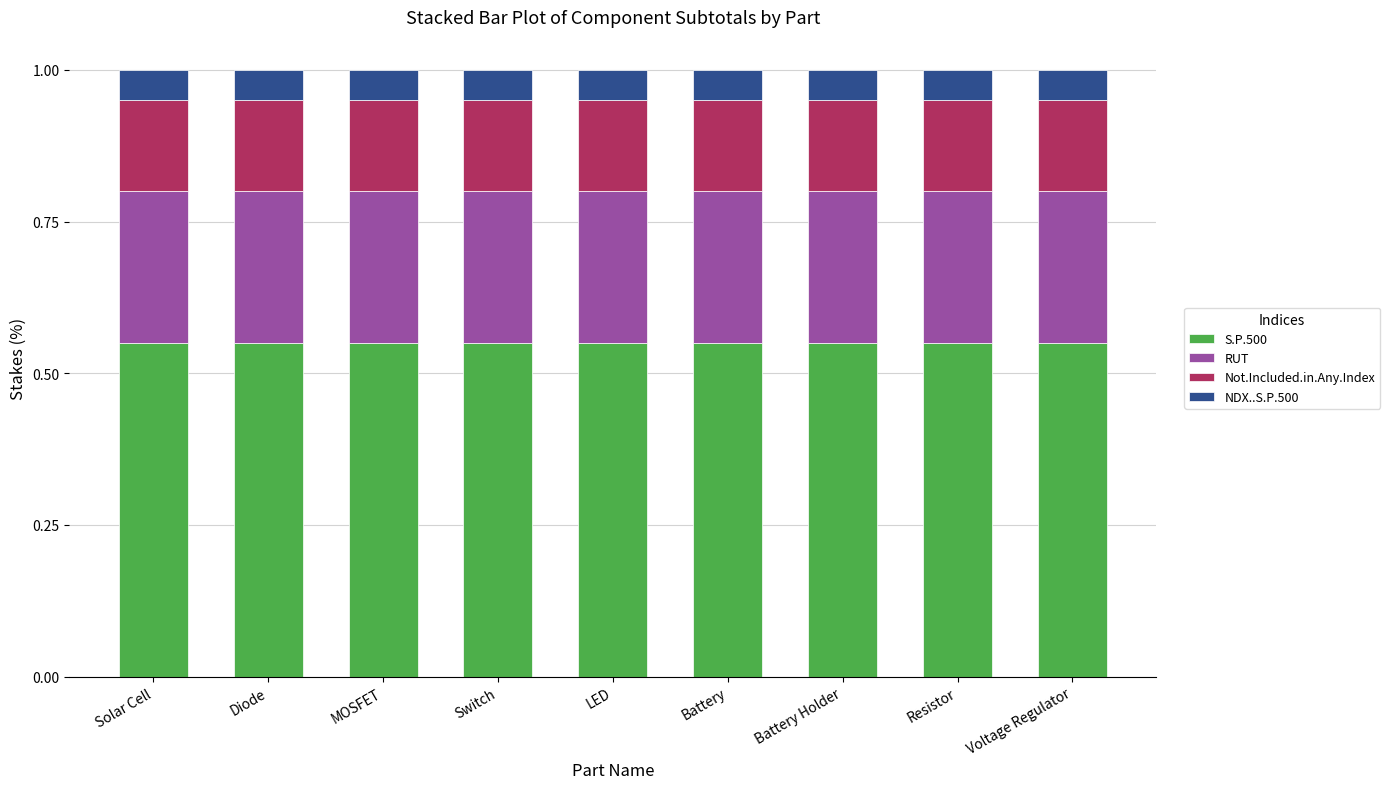

Count the S.P.500 values in the range 0 to 1.

9